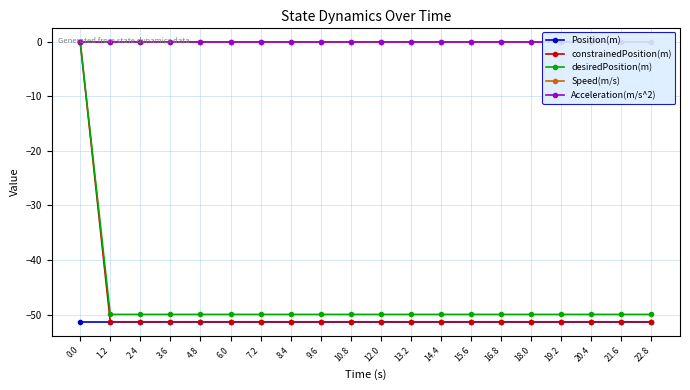

Which series changed the most between 15.6 and 16.8?

Position(m)